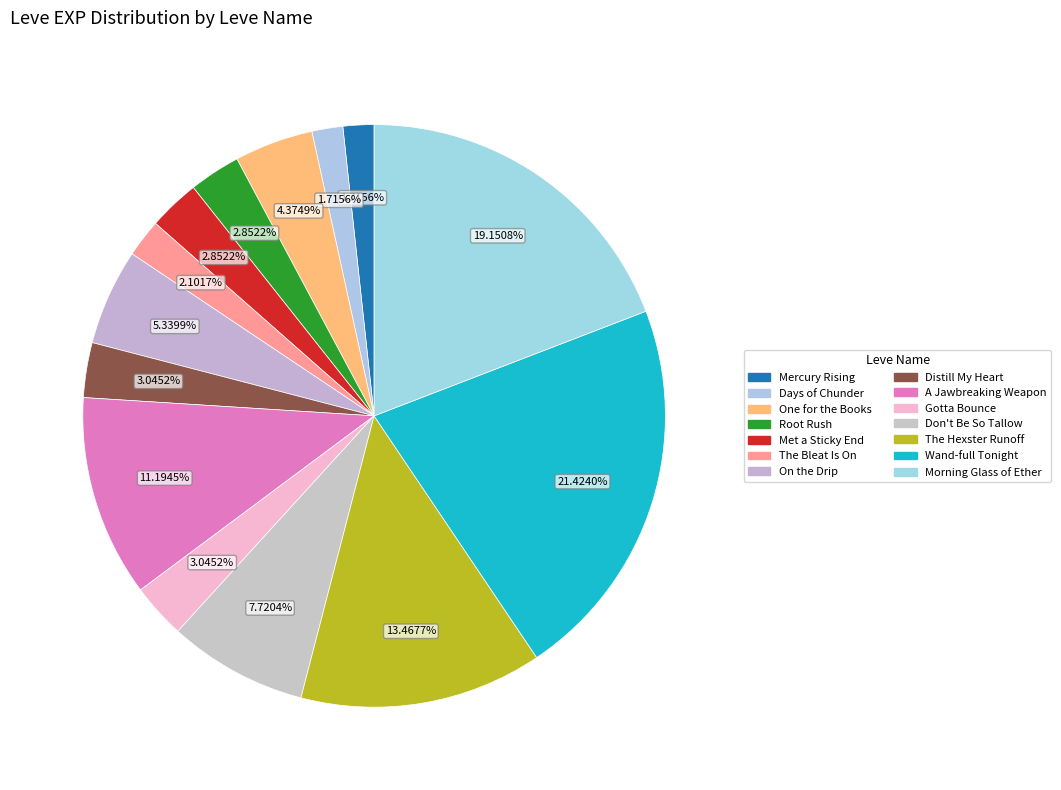

How many slices are in this pie chart?

14